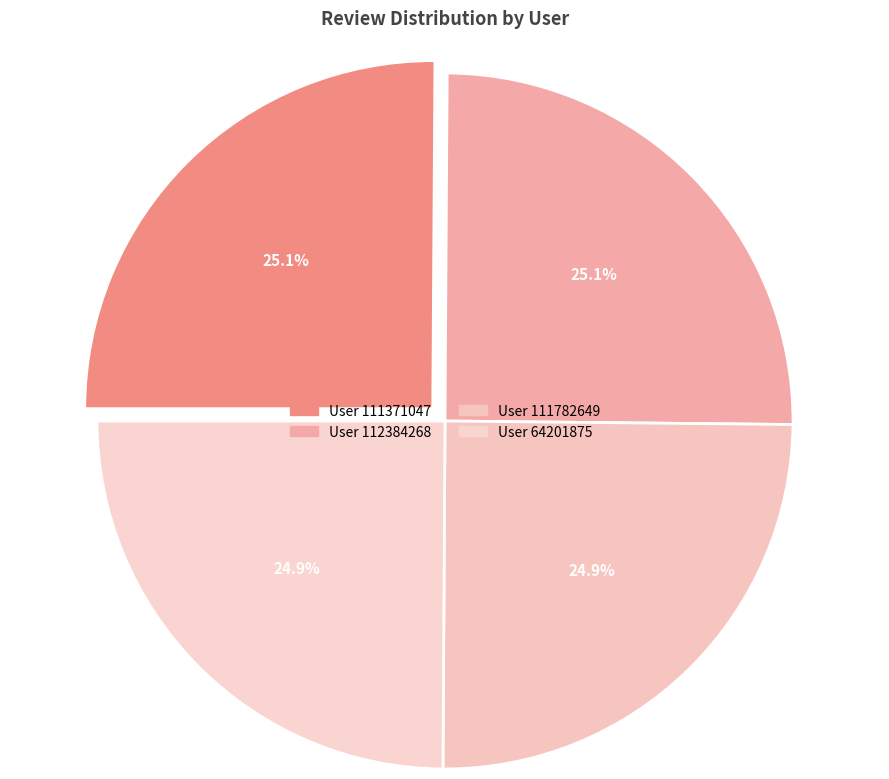

What is the smallest slice in the pie chart?

64201875